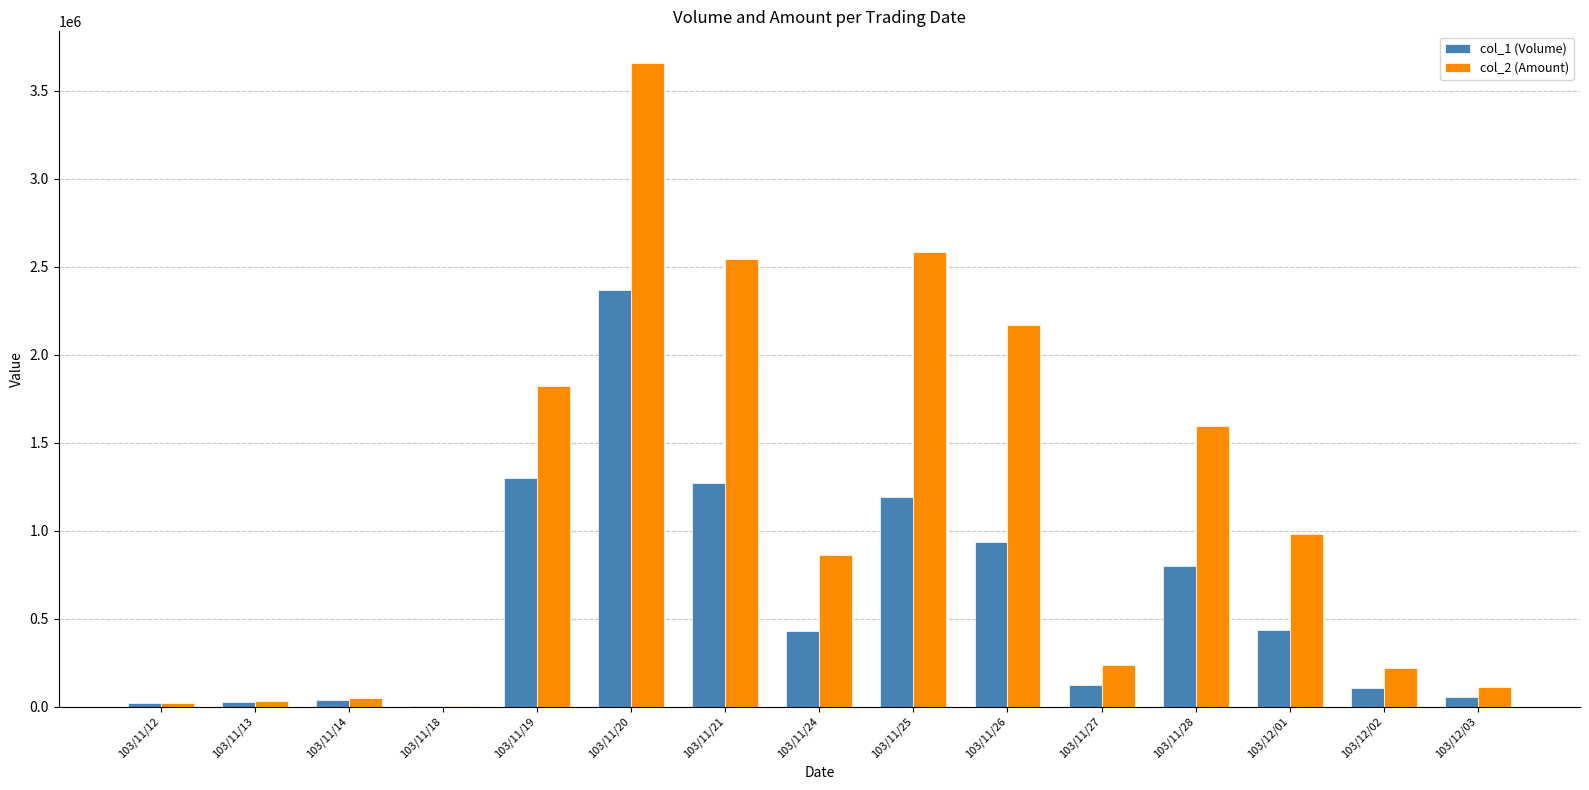

What value does the col_2 (Amount) series have at 103/12/02?

219140